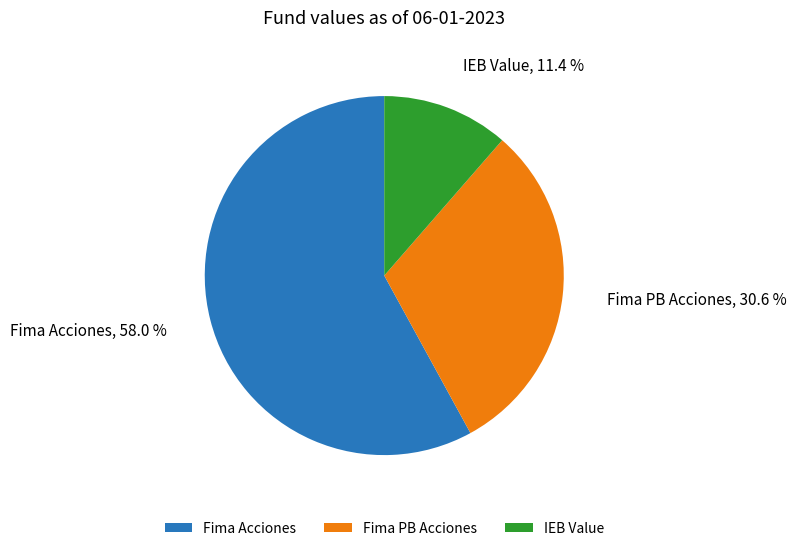

What is the ratio of the value at Fima PB Acciones to the value at Fima Acciones?

0.5